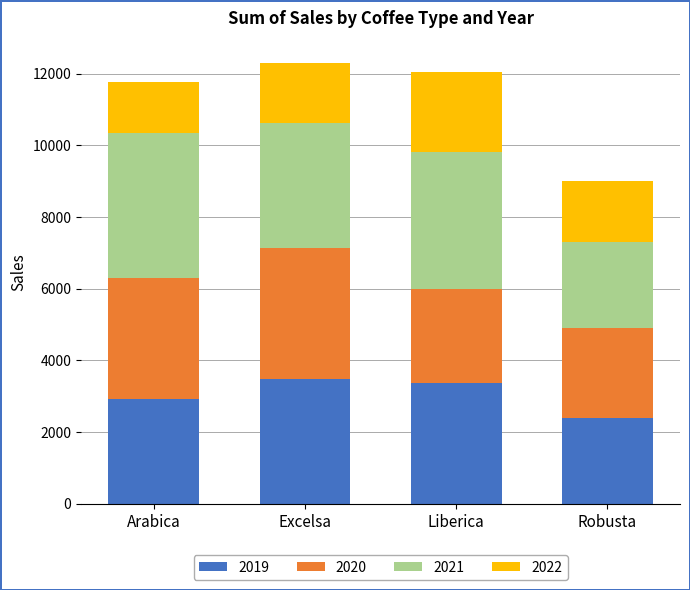

What is the sum of the 2019 values at Liberica and Excelsa?

6859.5